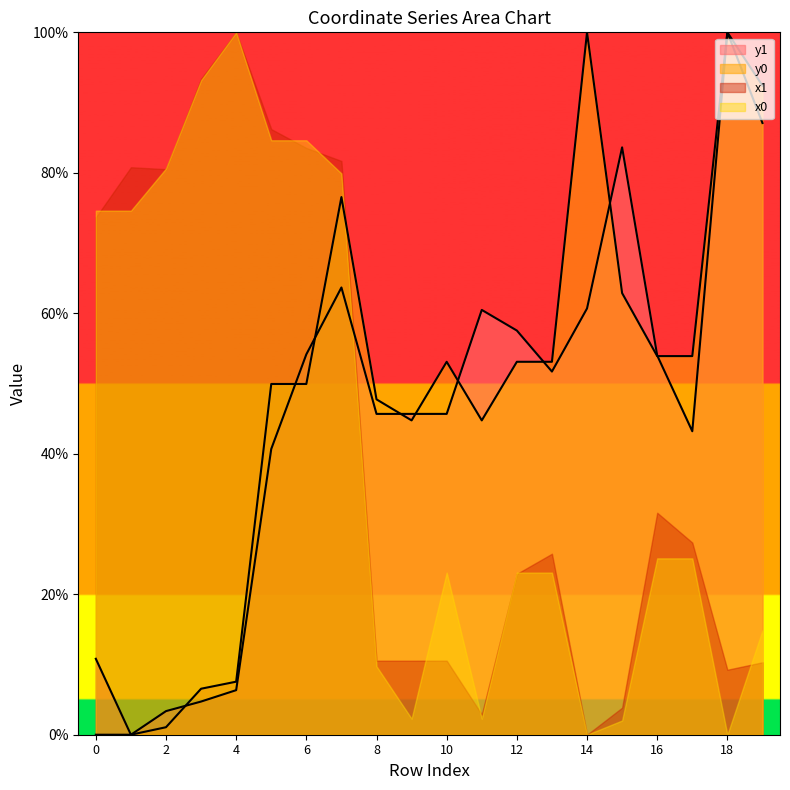

What is the value of the y1 point at the 7th from the left?

0.5